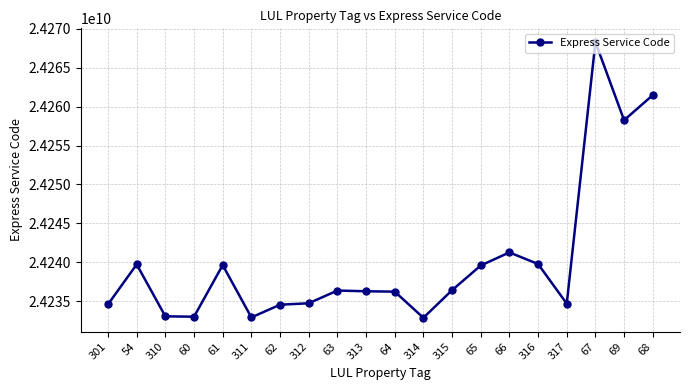

Is it true that the value at 66 is 24241272553?

True